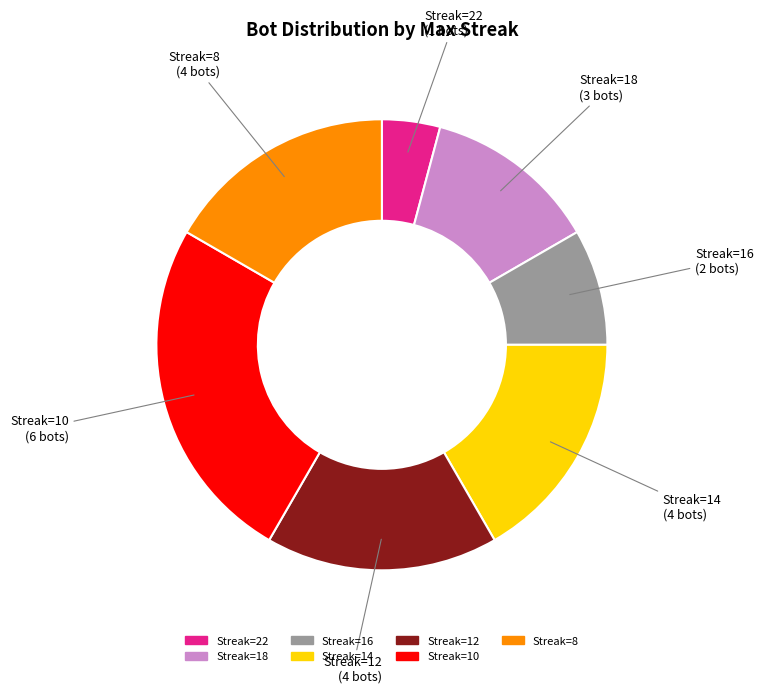

Does Streak=22 represent more than half of the total?

No